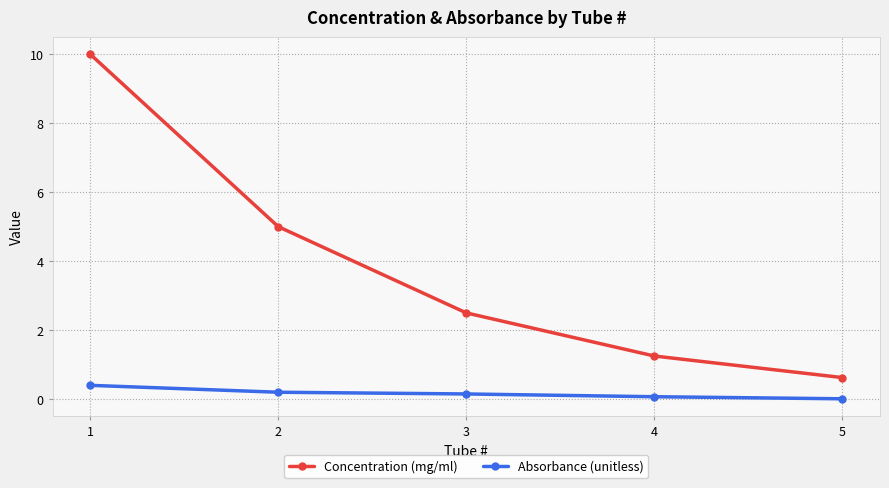

Rank the series by their average value, from highest to lowest.

Concentration (mg/ml), Absorbance (unitless)